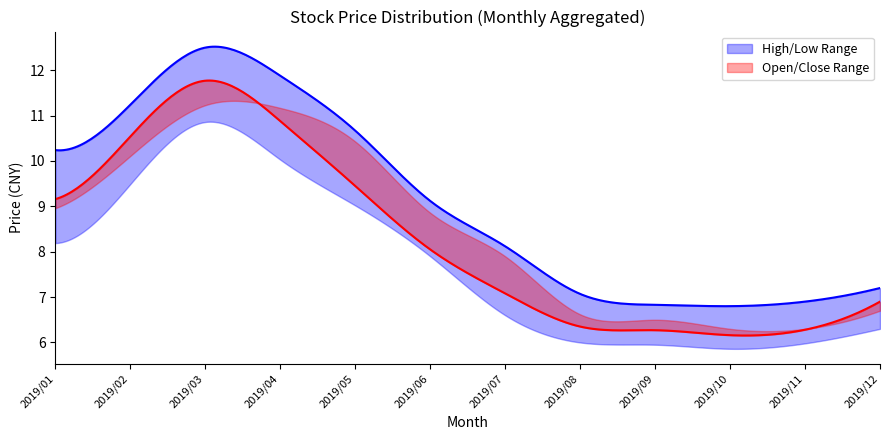

What is the difference between the maximum and minimum values in the 最低 series?

5.0